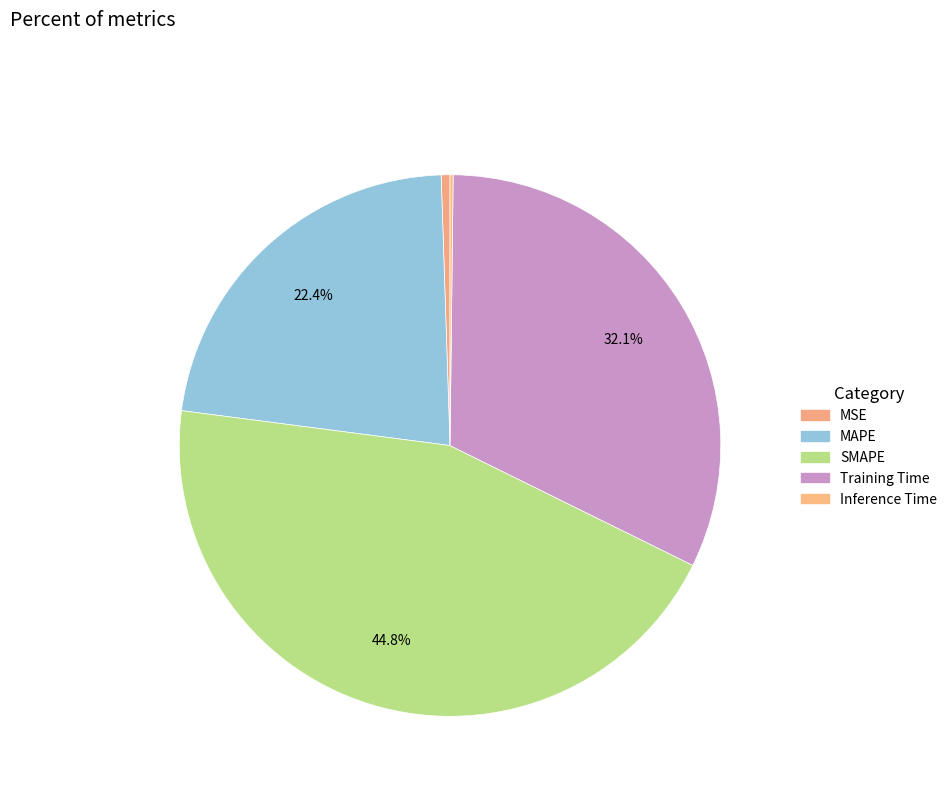

Combined, do Inference Time and MSE account for over 50%?

No